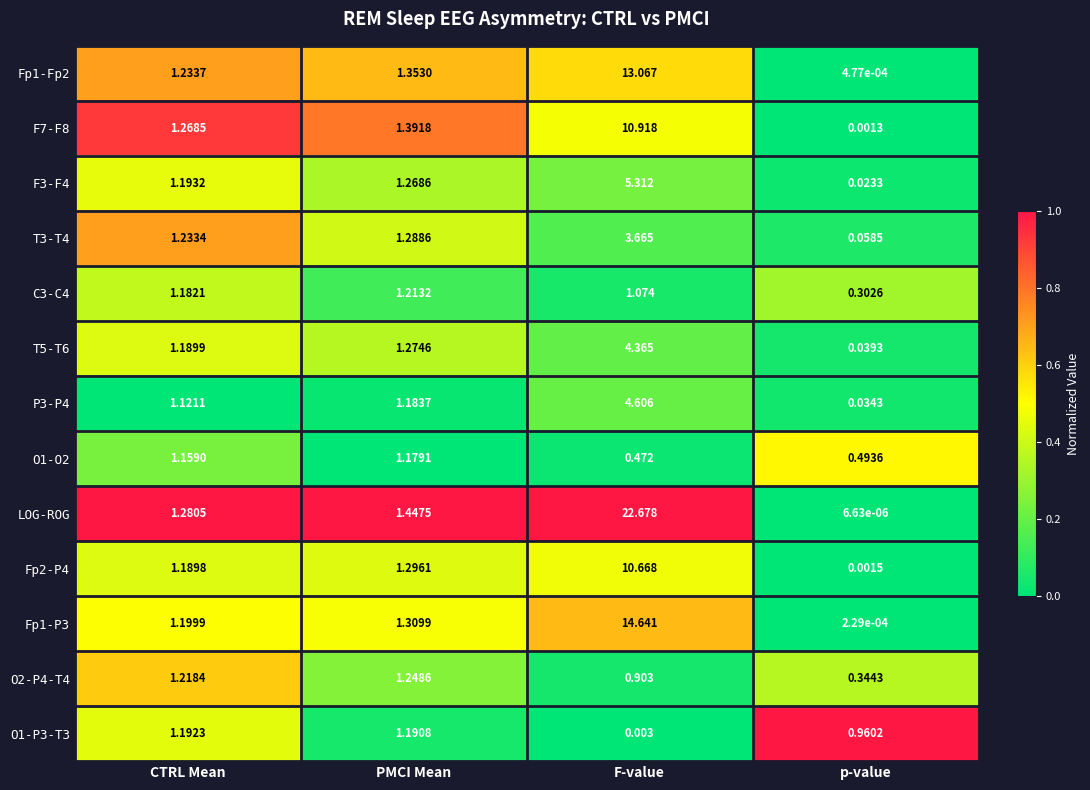

At which category does the chart reach its peak across all series?

F-value